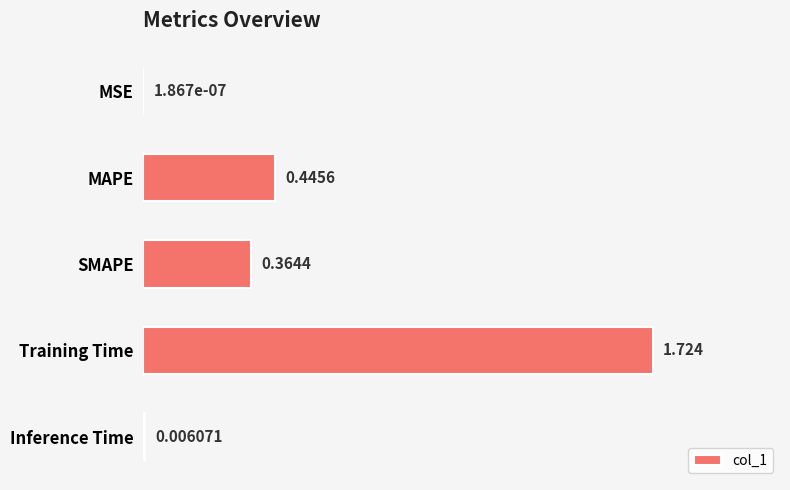

Which category has the highest value across all series?

Training Time